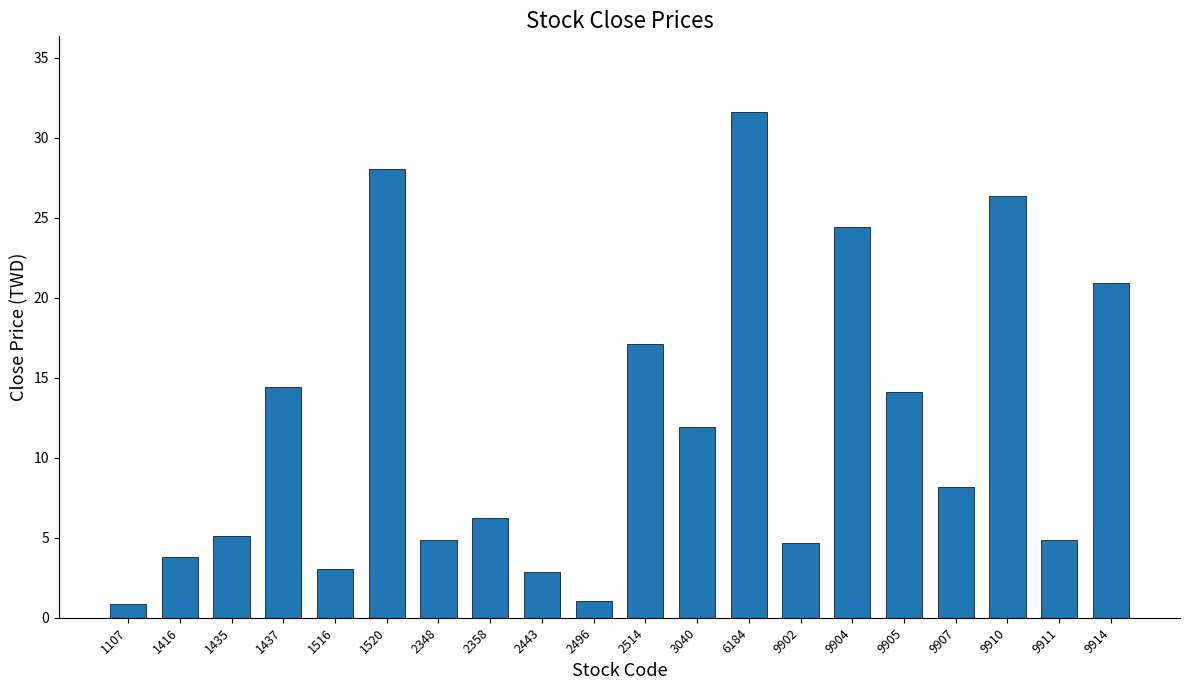

What is the difference between the values at 1416 and 1435?

1.3